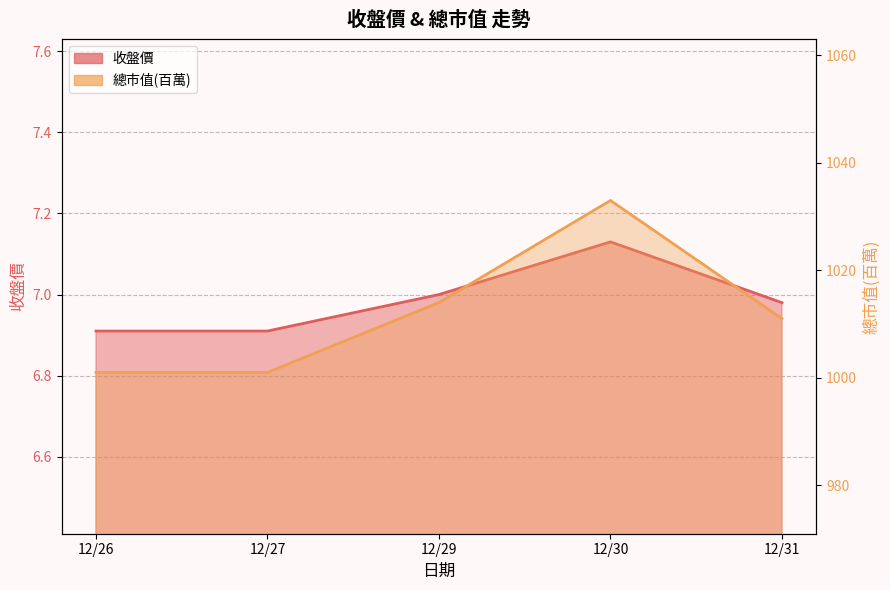

Reading right to left, transcribe all the data shown in this chart.

收盤價: 12/31=7.0	12/30=7.1	12/29=7.0	12/27=6.9	12/26=6.9
總市值(百萬): 12/31=1011.0	12/30=1033.0	12/29=1014.0	12/27=1001.0	12/26=1001.0